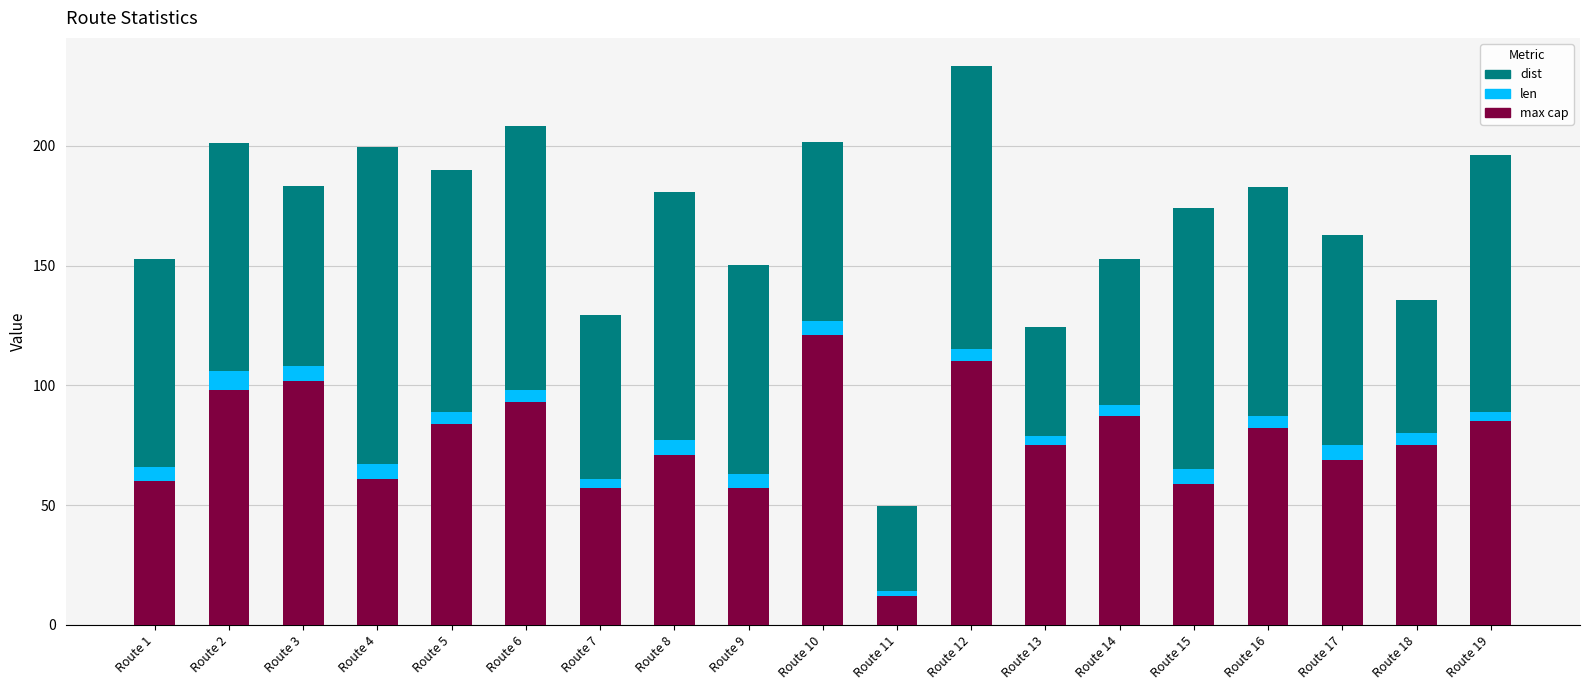

True or false: max cap has a value of 82.0 at Route 16.

True